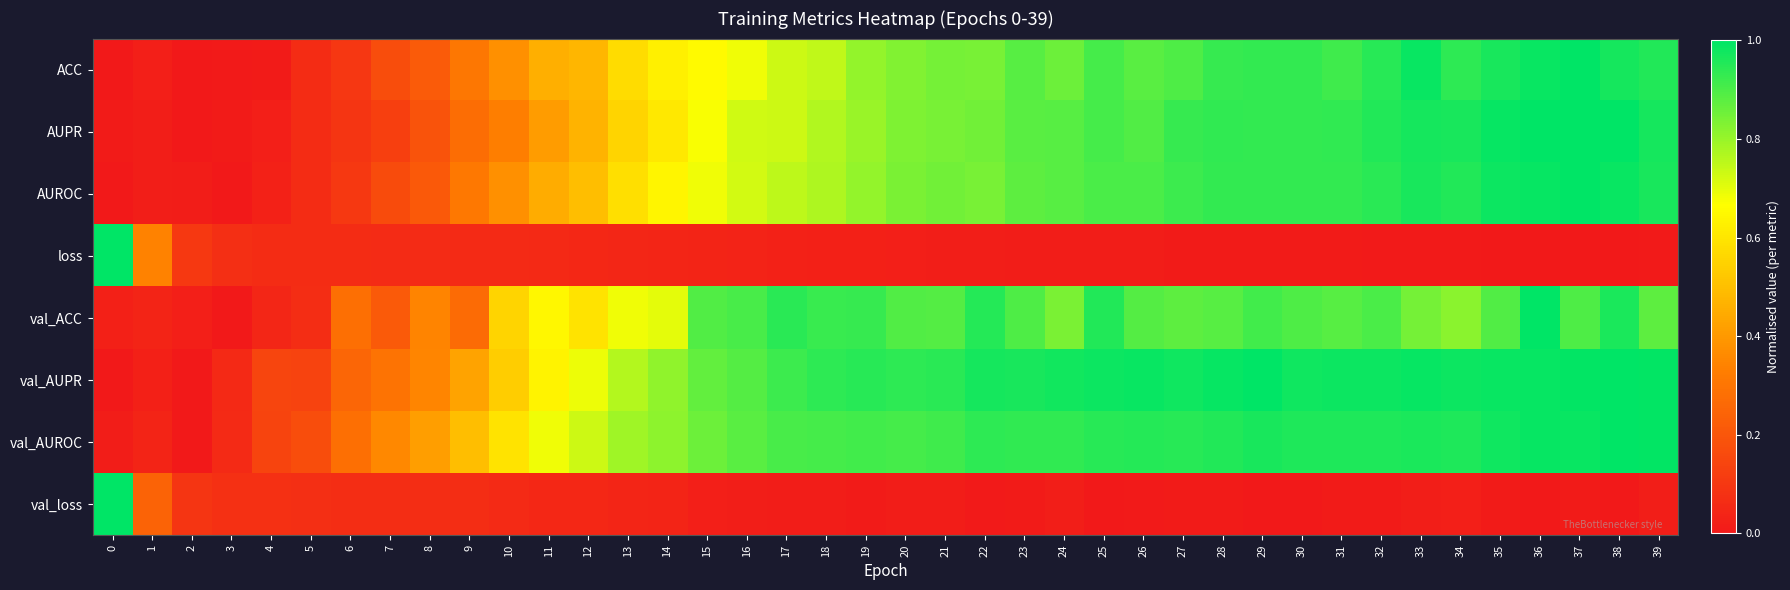

At which category is the sum across all series the highest?

36